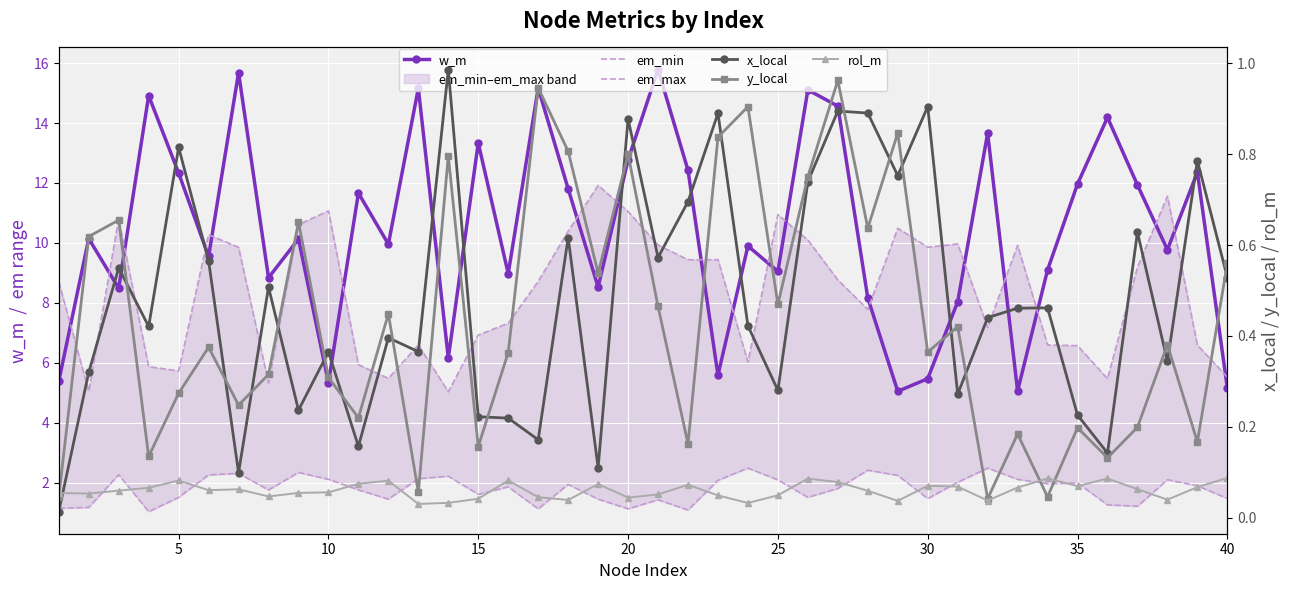

How many series are shown in this chart?

6